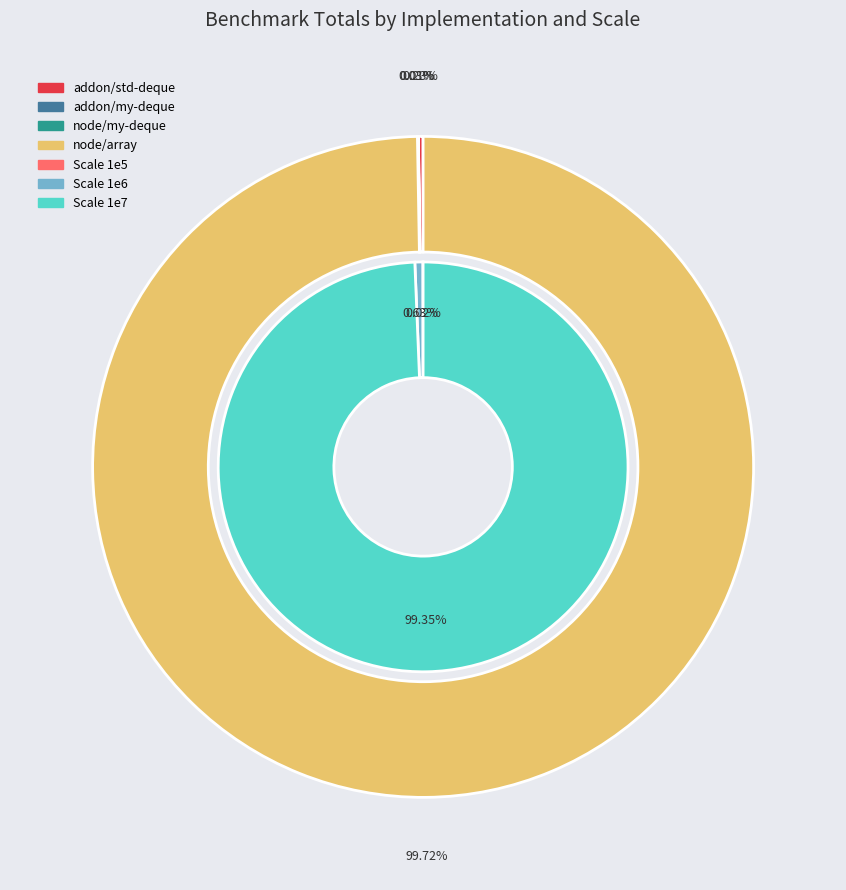

What is the majority slice?

1e7